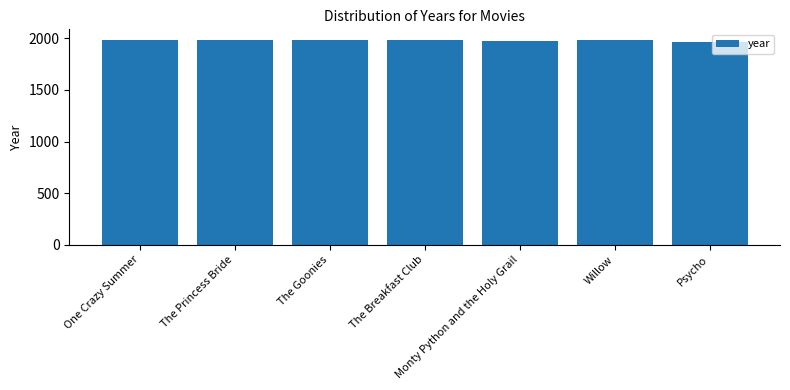

What is the greatest value displayed?

1988